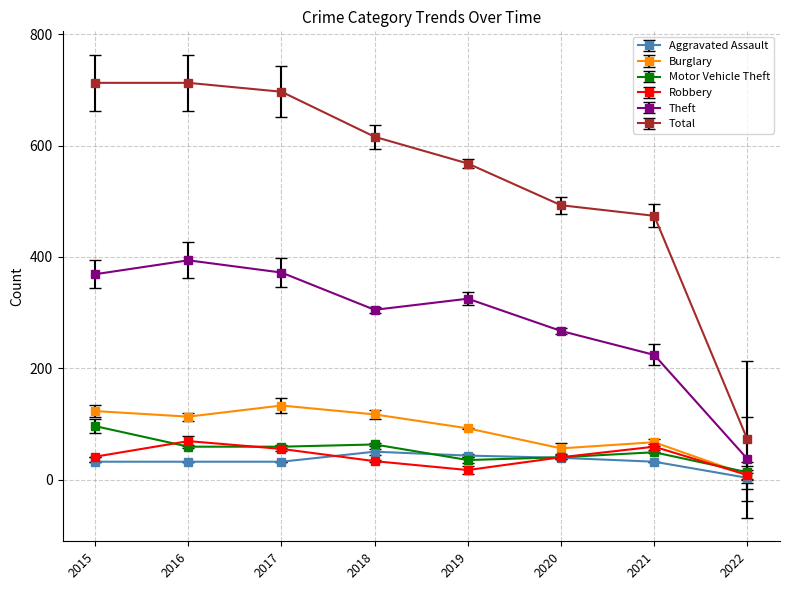

List the series in order of their peak value, lowest first.

Aggravated Assault, Robbery, Motor Vehicle Theft, Burglary, Theft, Total